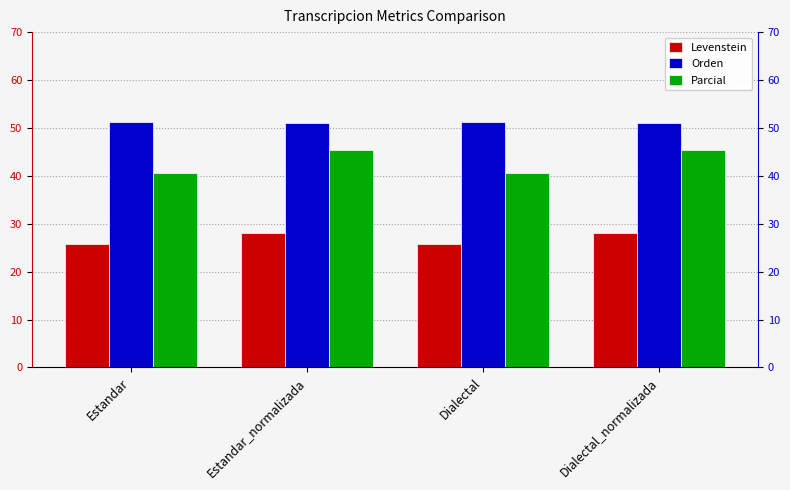

Rank the series by their maximum value, from lowest to highest.

Levenstein, Parcial, Orden